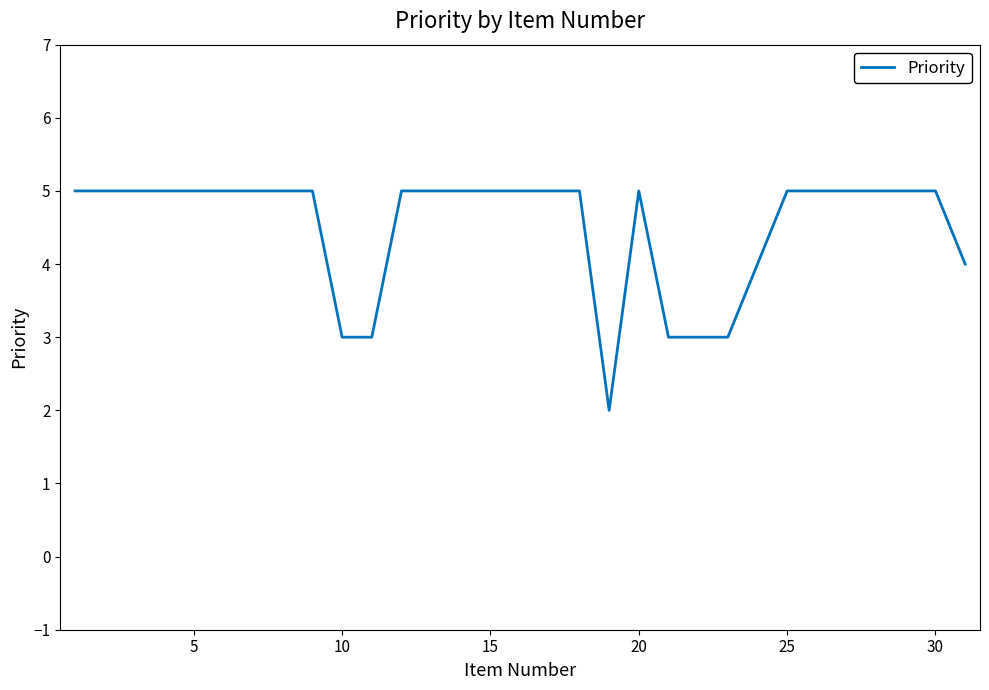

What is the greatest value displayed?

5